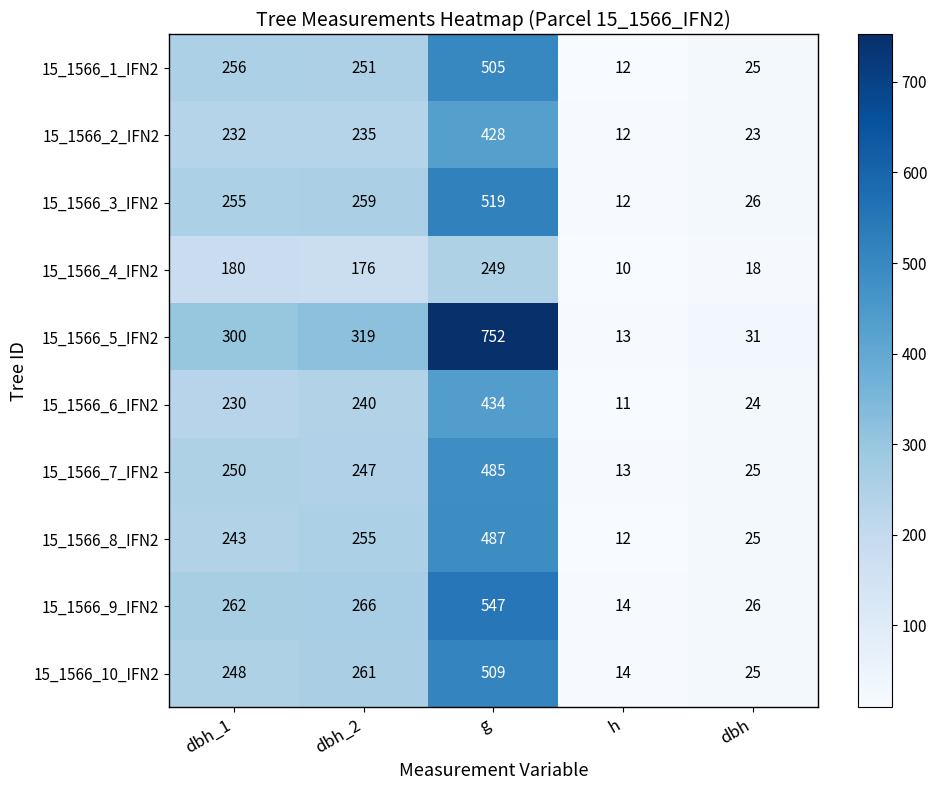

True or false: 15_1566_7_IFN2 has a value of 13 at h.

True